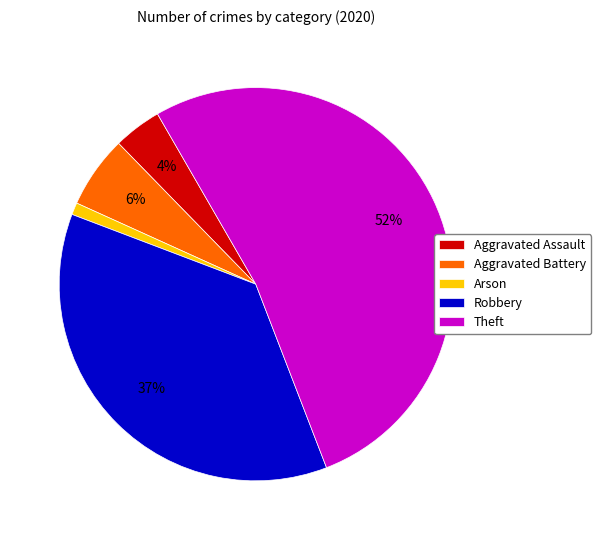

To the nearest percent, what is the combined percentage of Robbery and Aggravated Battery?

43%